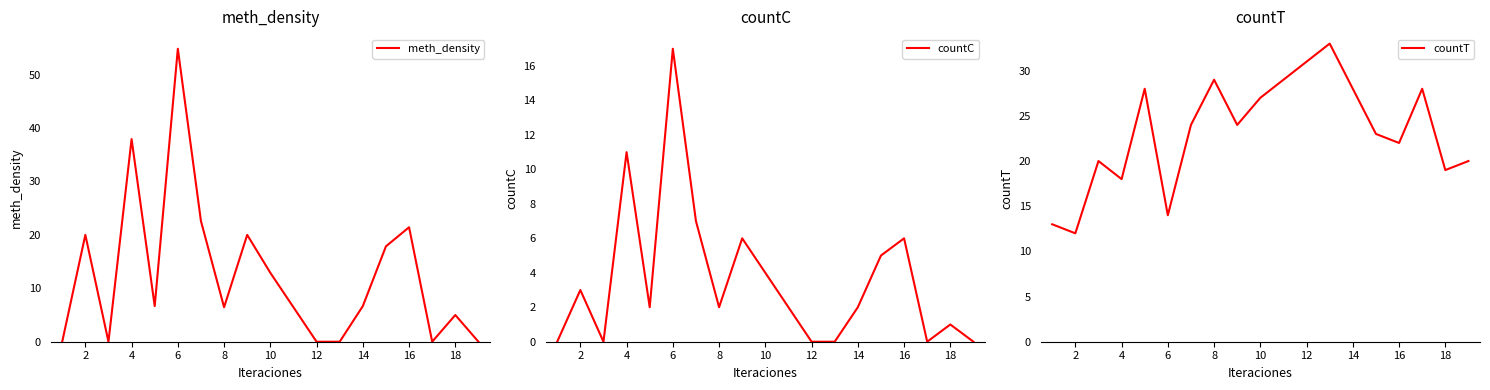

What is the maximum value for meth_density?

54.8